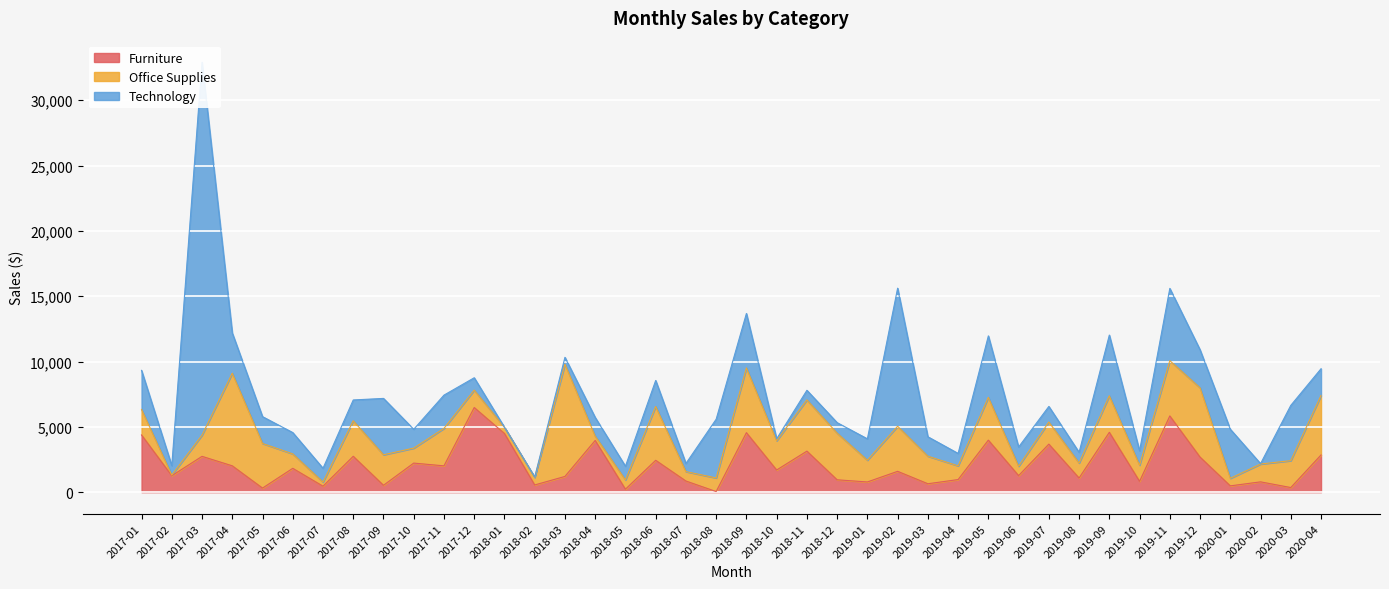

How many data points in Technology are above 1593?

19